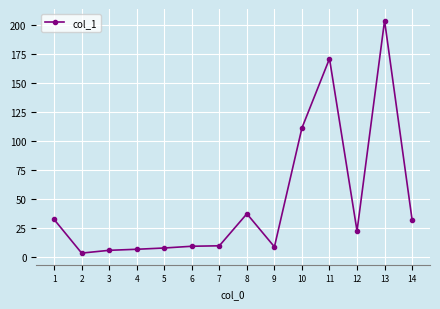

Which has a higher value, 2 or 10?

10